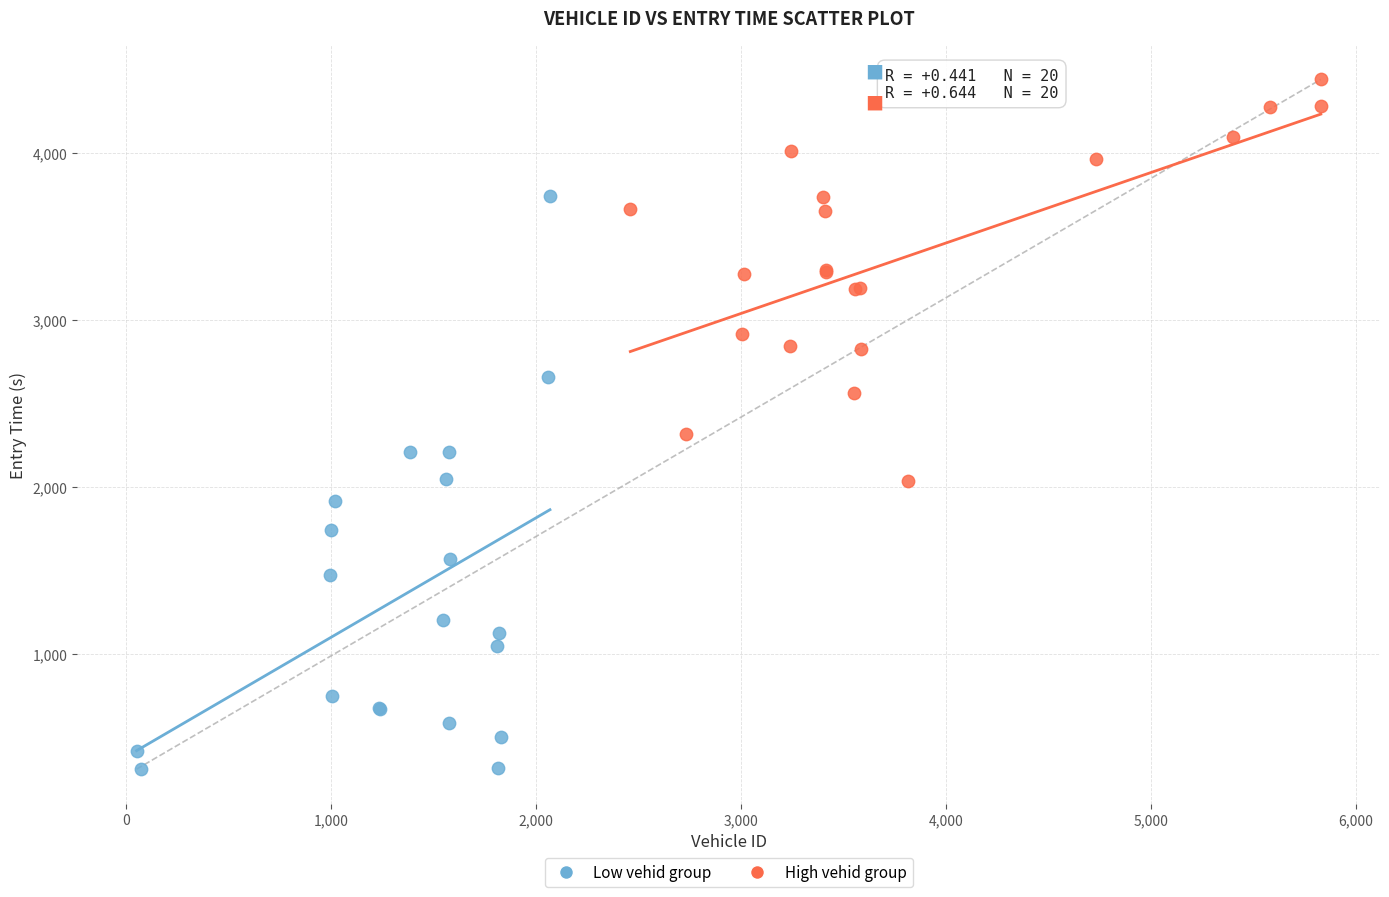

Which series contains the lowest Y value?

Low vehid group